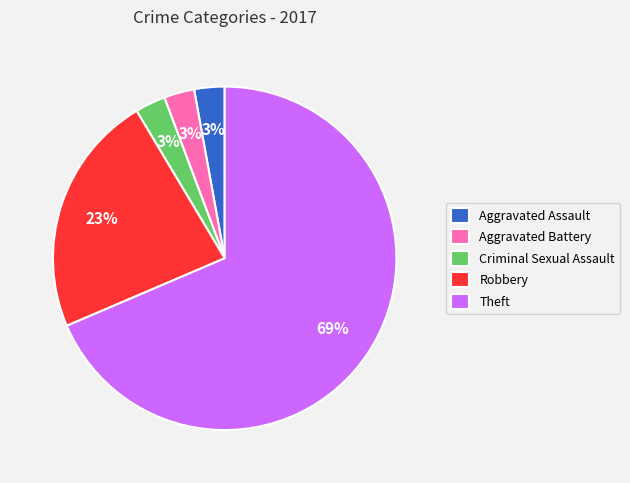

To the nearest percent, what percentage of the pie is Aggravated Battery?

3%